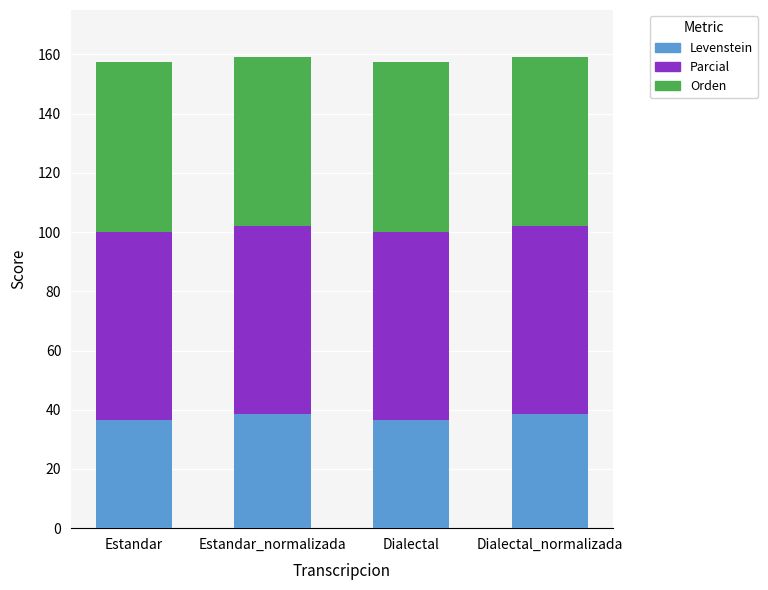

What is the average value of the Levenstein series?

37.6